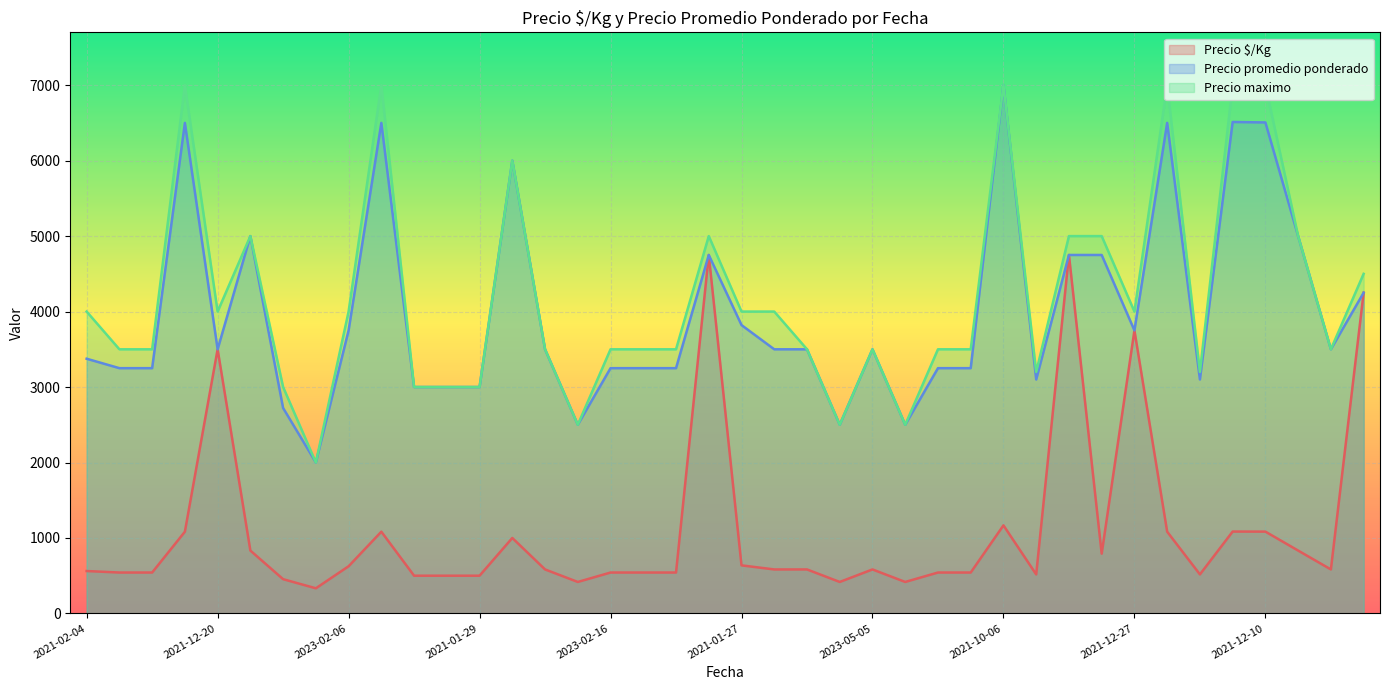

What is the minimum value for Precio promedio ponderado?

2000